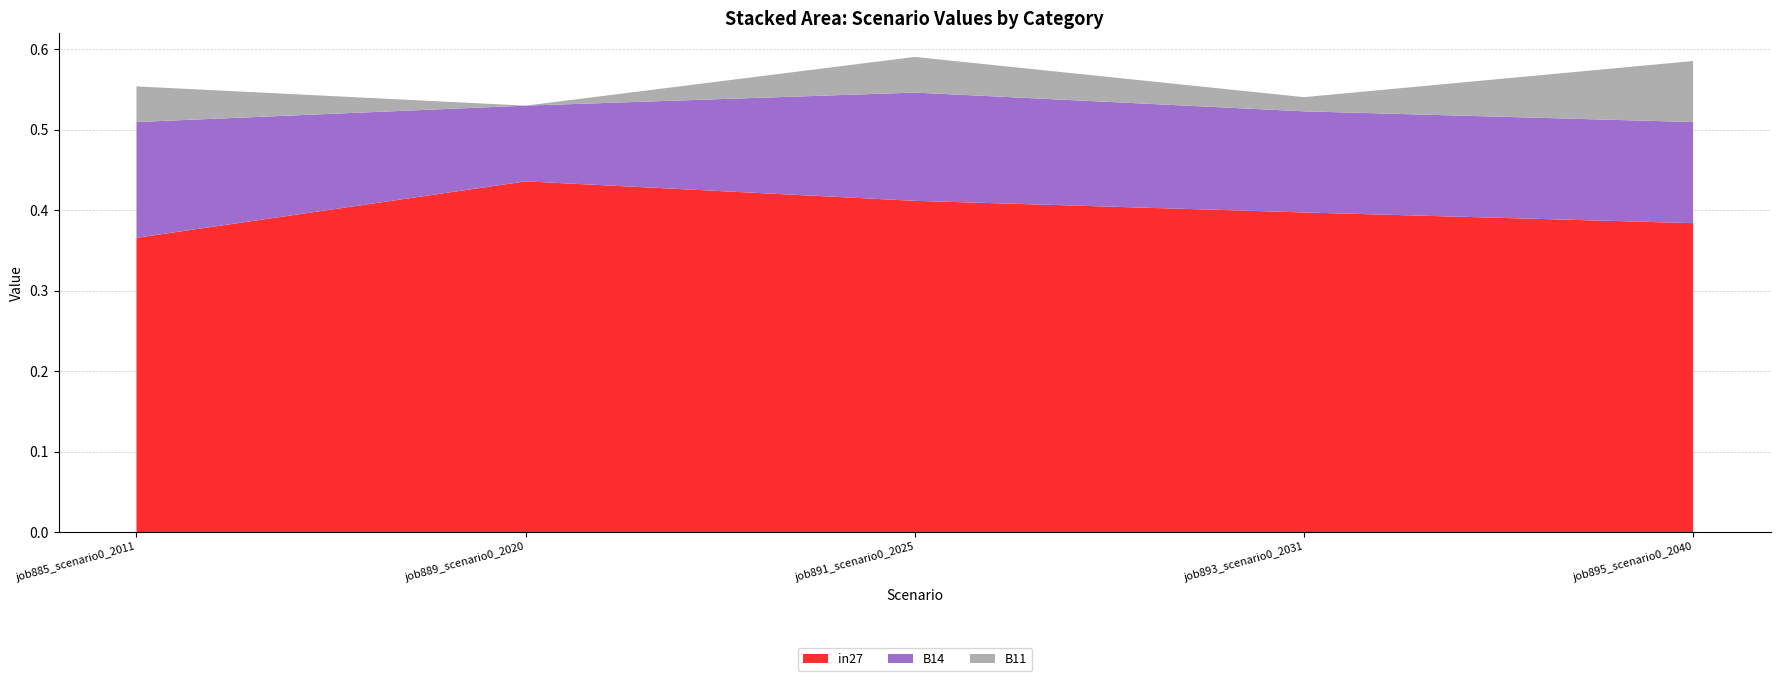

Reading right to left, transcribe all the data shown in this chart.

job885_scenario0_2011: B11=0.0	B14=0.1	in27=0.4
job889_scenario0_2020: B11=0.0	B14=0.1	in27=0.4
job891_scenario0_2025: B11=0.0	B14=0.1	in27=0.4
job893_scenario0_2031: B11=0.0	B14=0.1	in27=0.4
job895_scenario0_2040: B11=0.1	B14=0.1	in27=0.4